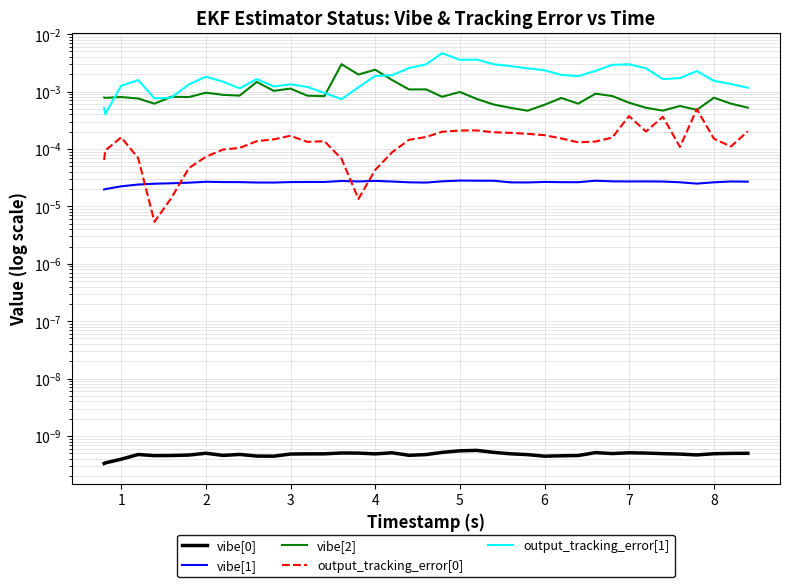

How many lines are shown in the chart?

5